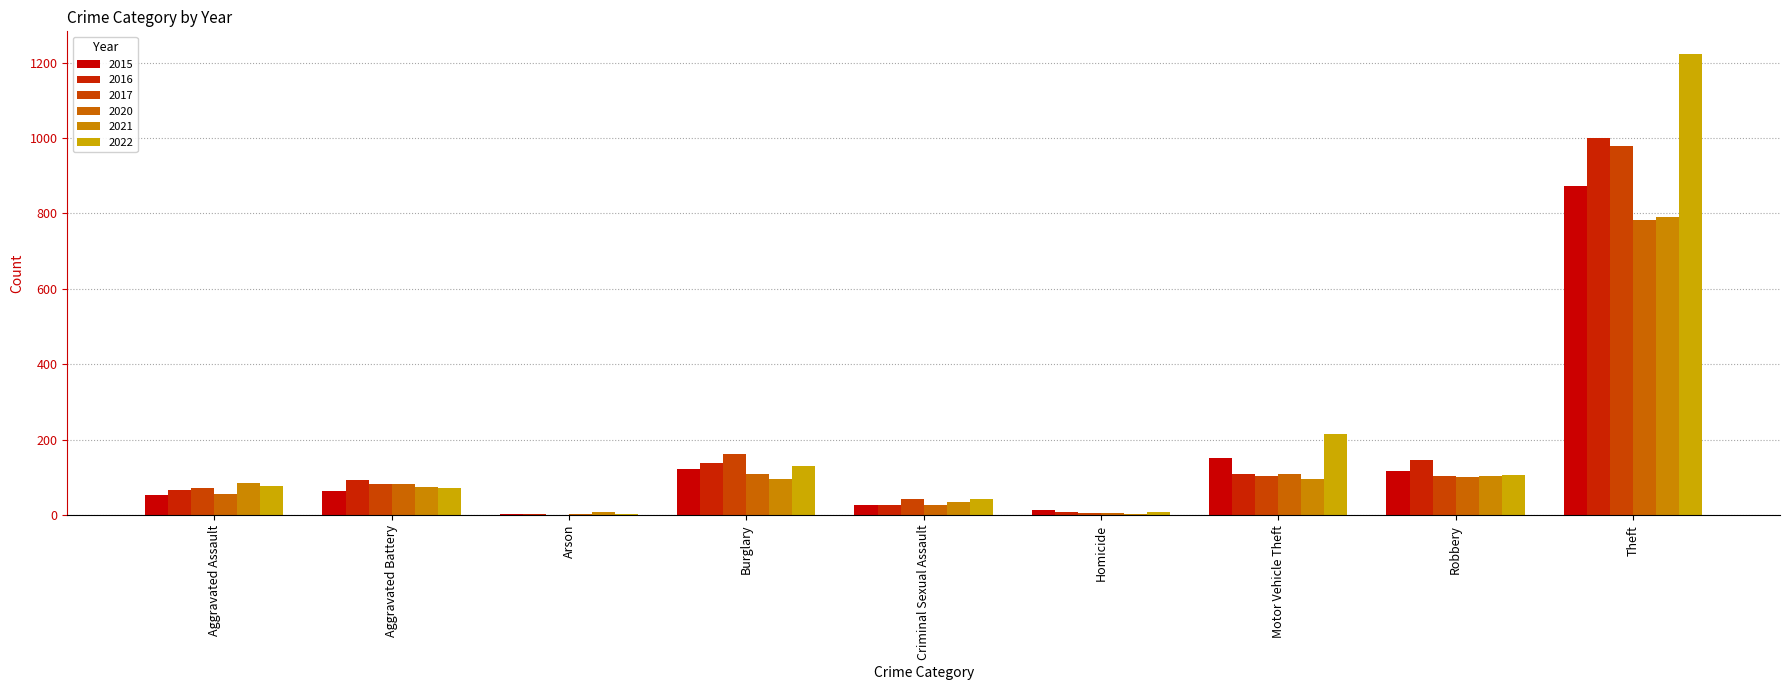

Rank the series by their maximum value, from lowest to highest.

2020, 2021, 2015, 2017, 2016, 2022